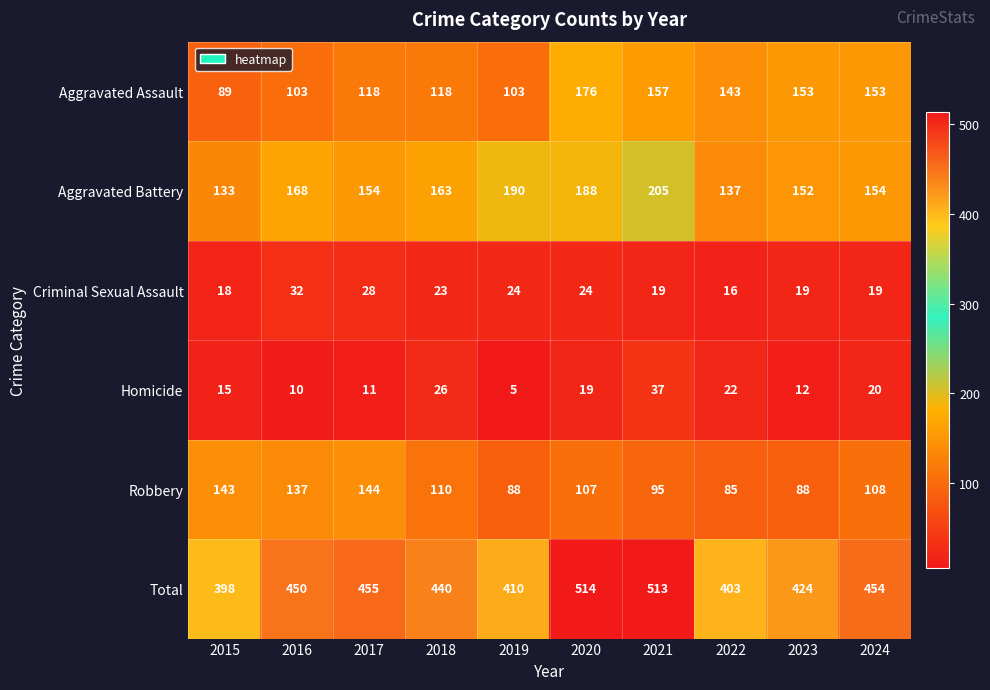

The value of Criminal Sexual Assault at 2024 is 25. True or false?

False